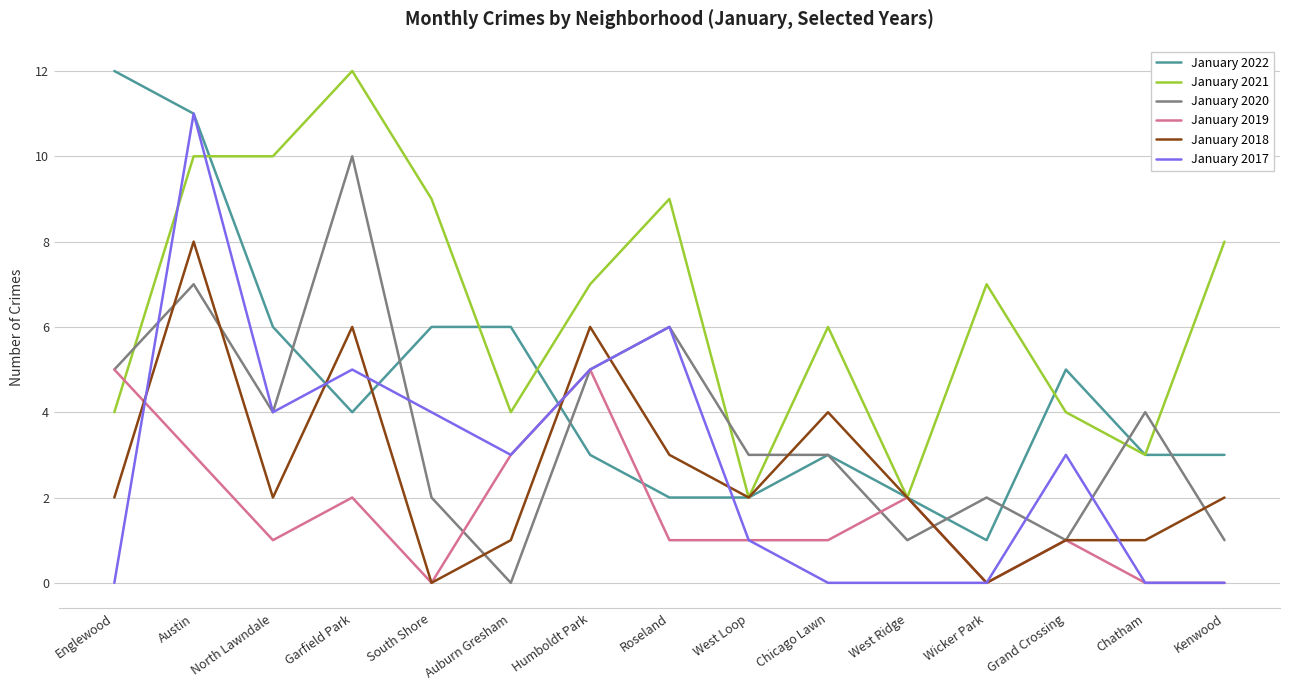

What position from the left is Garfield Park?

4